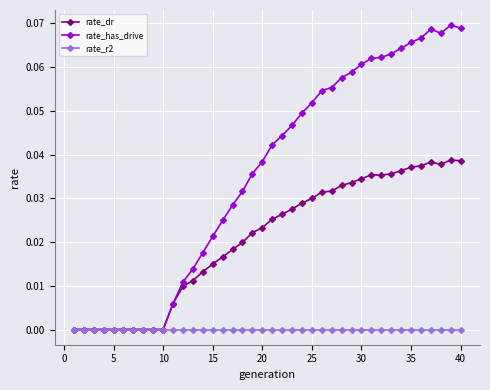

List the series in order of their overall mean, lowest first.

rate_r2, rate_dr, rate_has_drive